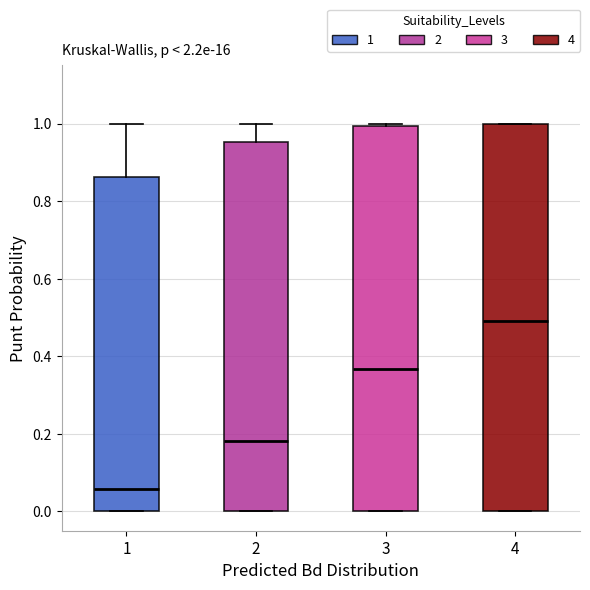

Reading left to right, read every box against the y-axis: the position of its median line, the range the box covers, and the ends of its whiskers. The values are not printed on the chart, so give them approximately, as read against the axis.

1: median 0.06, box 0.00 to 0.86, whiskers 0.00 to 1.00
2: median 0.18, box 0.00 to 0.96, whiskers 0.00 to 1.00
3: median 0.36, box 0.00 to 1.00, whiskers 0.00 to 1.00 (just above the box's upper edge)
4: median 0.50, box 0.00 to 1.00, whiskers 0.00 to 1.00